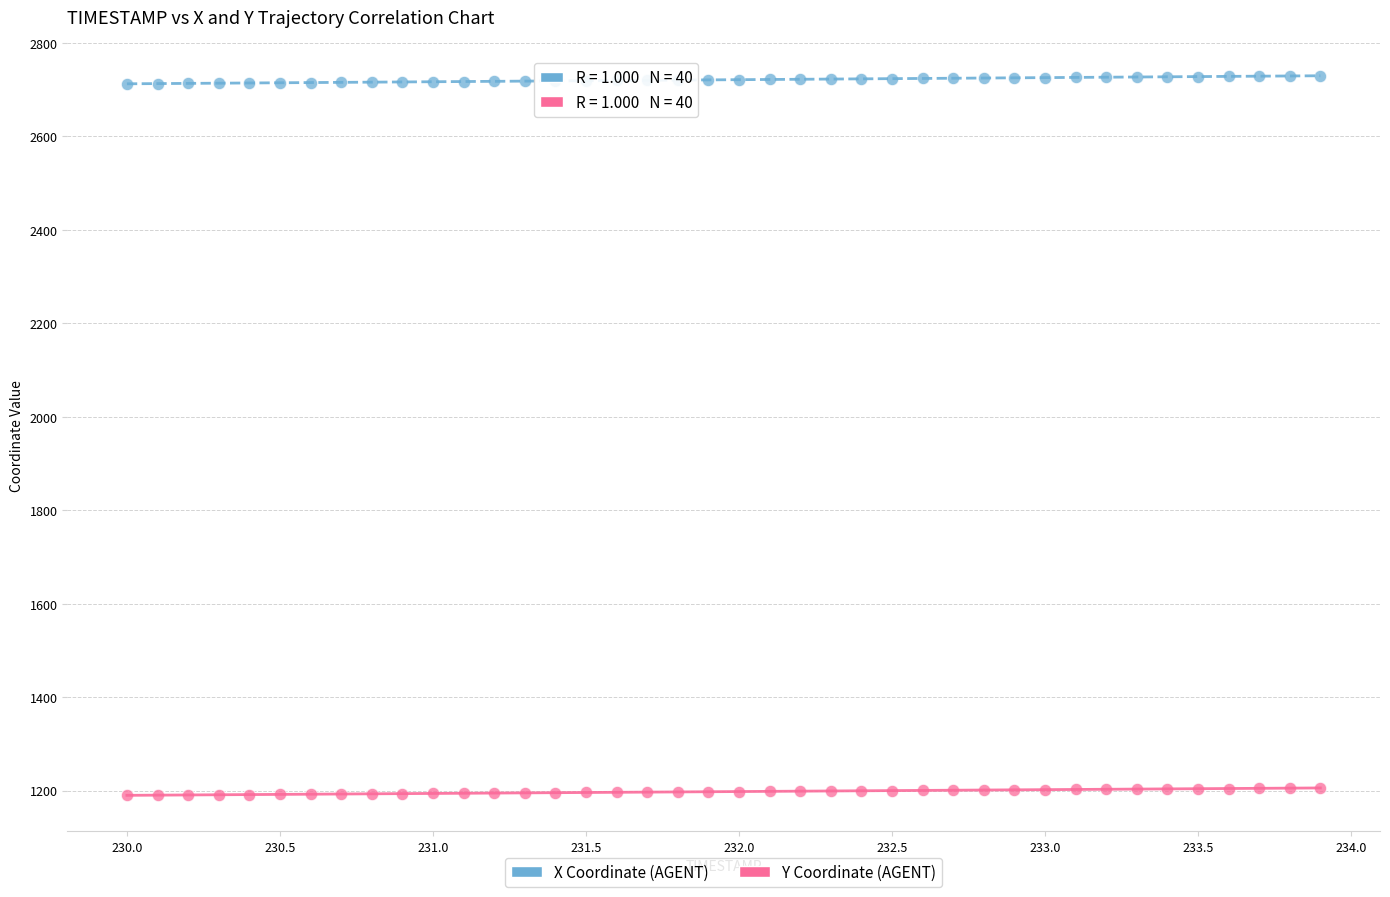

Which series contains the lowest Y value?

Y Coordinate (AGENT)